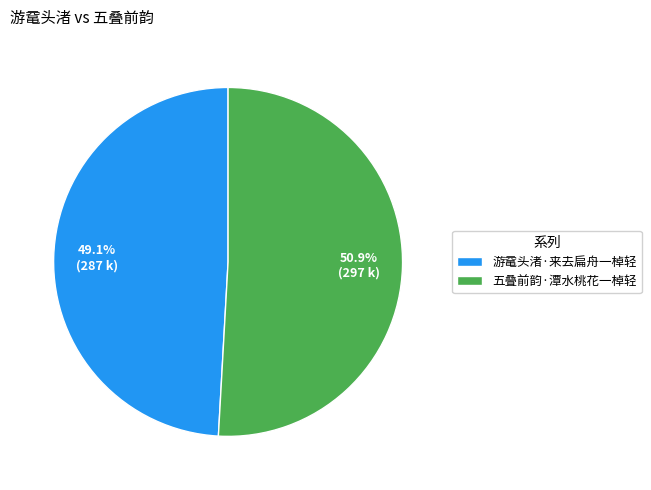

What percentage is the 游鼋头渚·来去扁舟一棹轻 slice, to the nearest percent?

49%